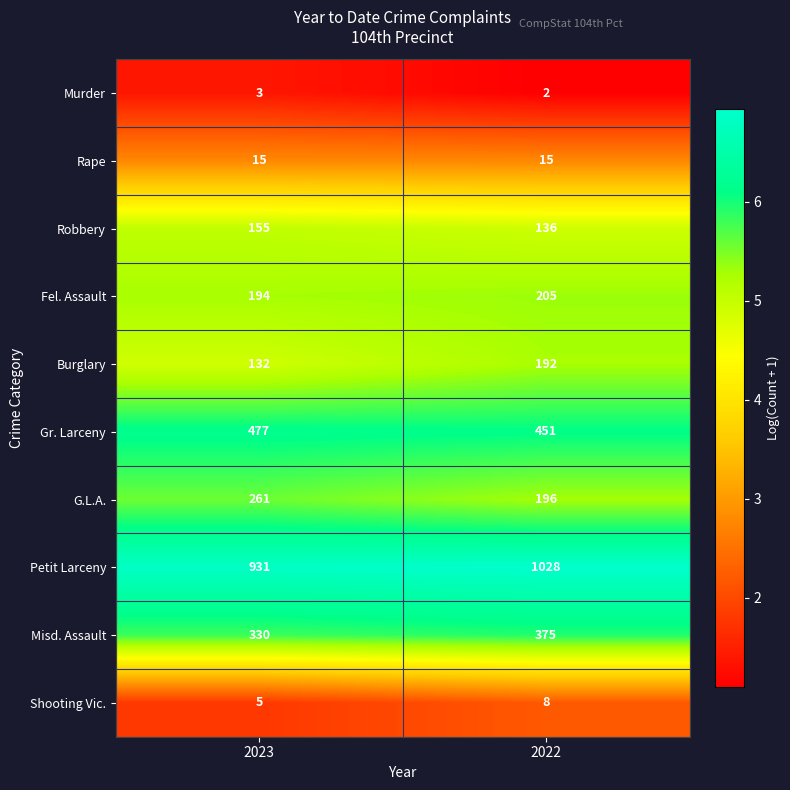

The Rape series shows 9 at 2023. True or false?

False